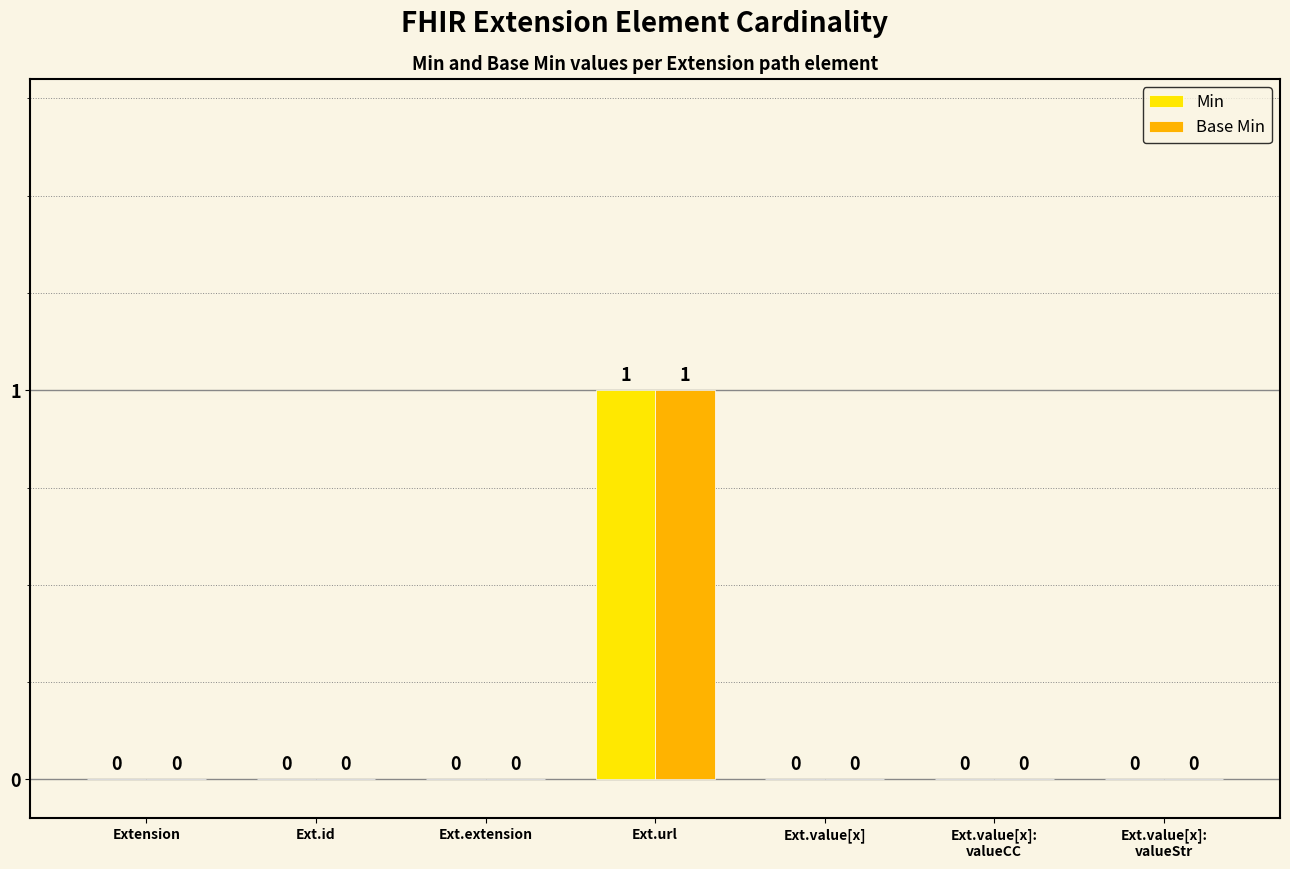

Reading left to right, extract all data points from this chart.

Min: Extension=0	Ext.id=0	Ext.extension=0	Ext.url=1	Ext.value[x]=0	Ext.value[x]:
valueCC=0	Ext.value[x]:
valueStr=0
Base Min: Extension=0	Ext.id=0	Ext.extension=0	Ext.url=1	Ext.value[x]=0	Ext.value[x]:
valueCC=0	Ext.value[x]:
valueStr=0